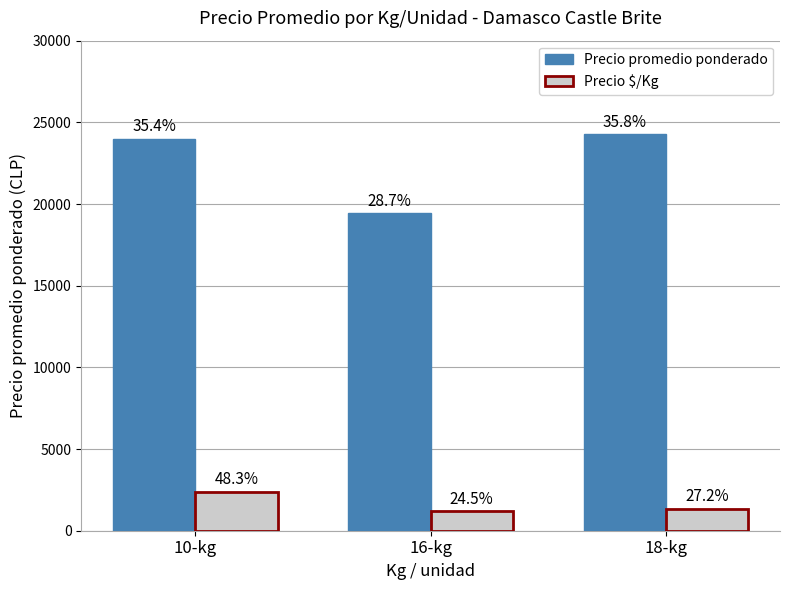

Does the chart contain stacked bars?

No